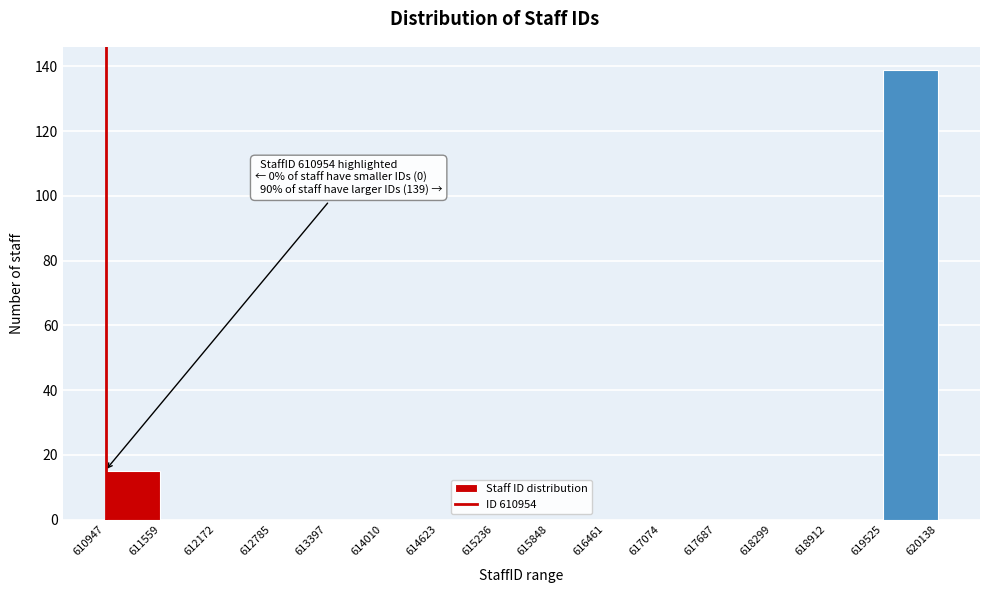

Over which range of the x-axis is the bar tallest?

619525 to 620138